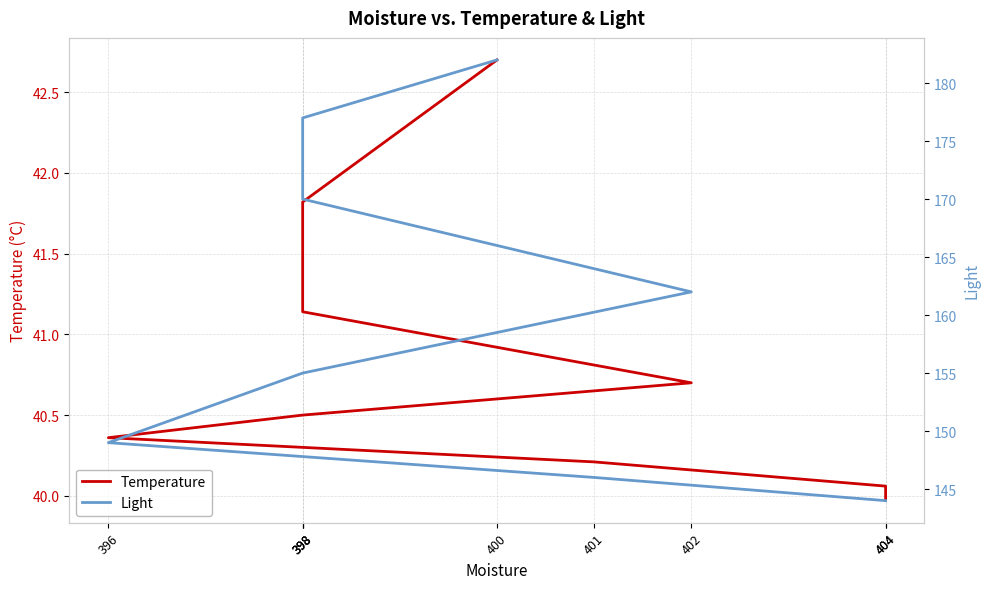

At which label is Light closest to 163?

402